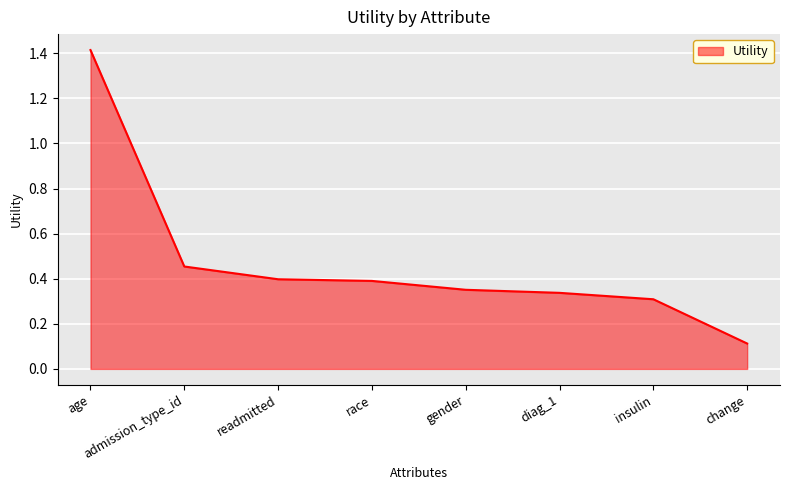

How many lines are shown in the chart?

1